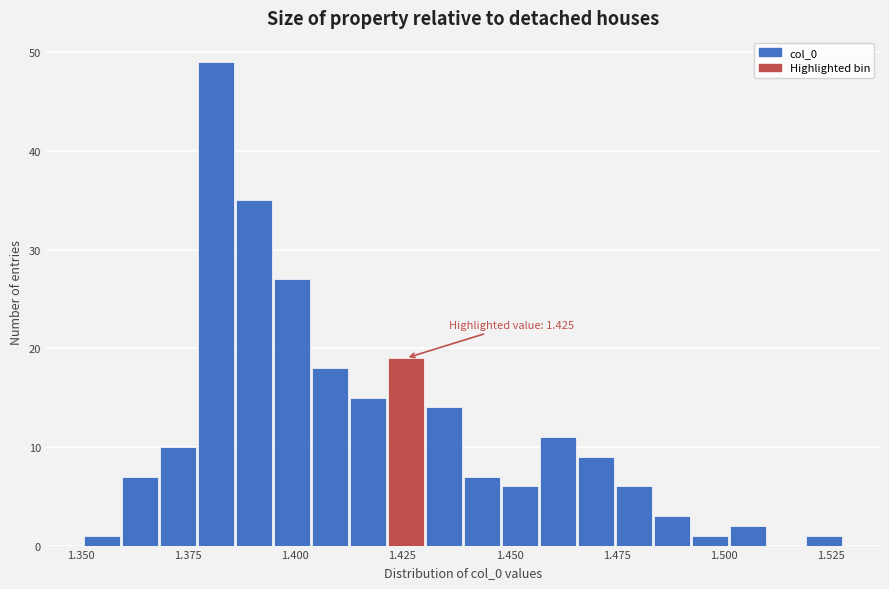

Read against the x-axis, roughly where is the centre of the tallest bar?

1.380